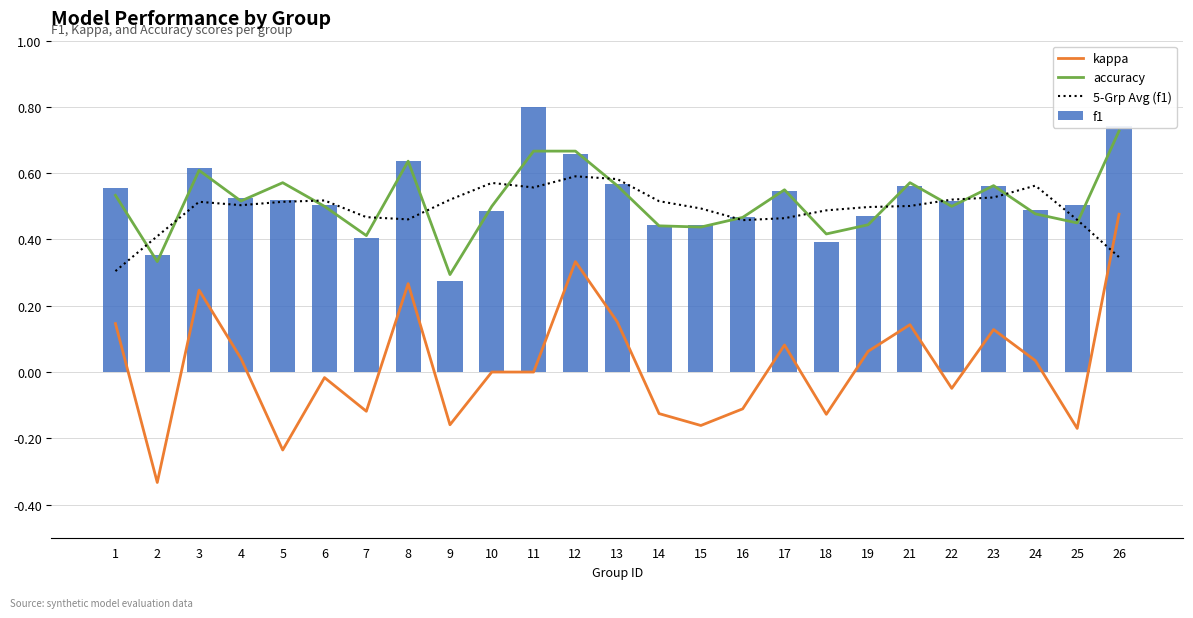

What is the lowest value of the kappa series?

-0.3